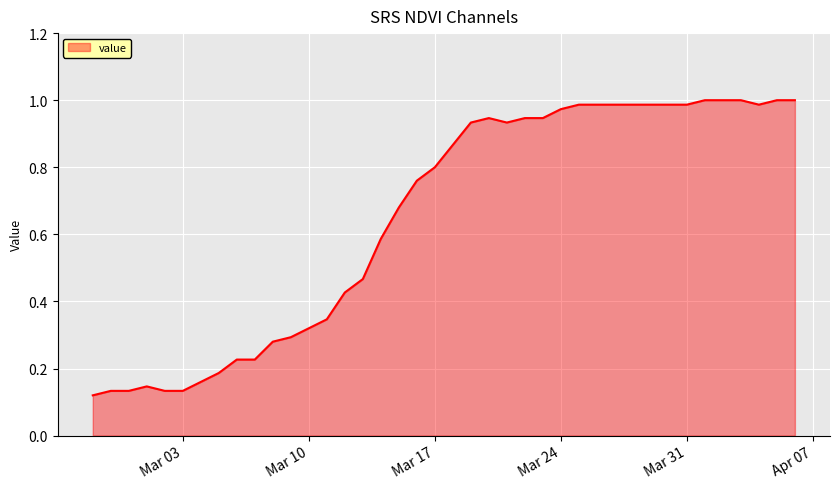

What is the sum of all values?

26.0